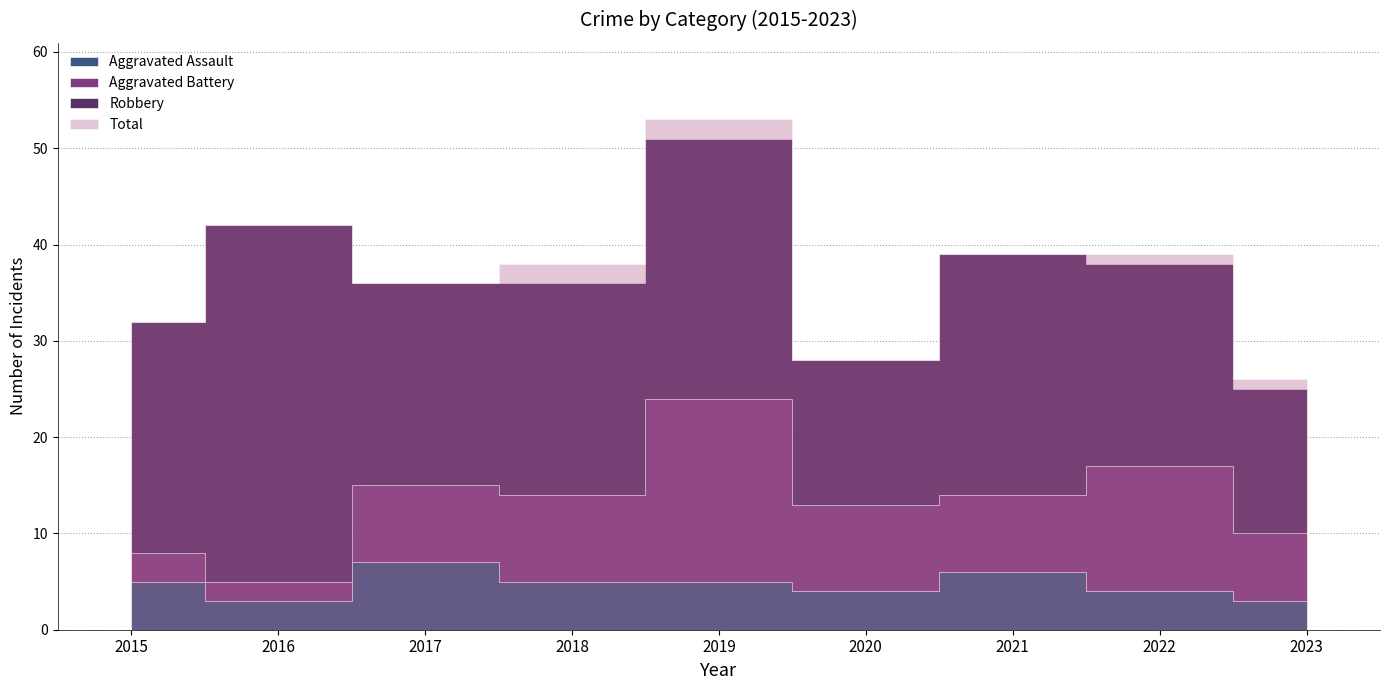

What is the difference between the Aggravated Battery values at 2017 and 2015?

5